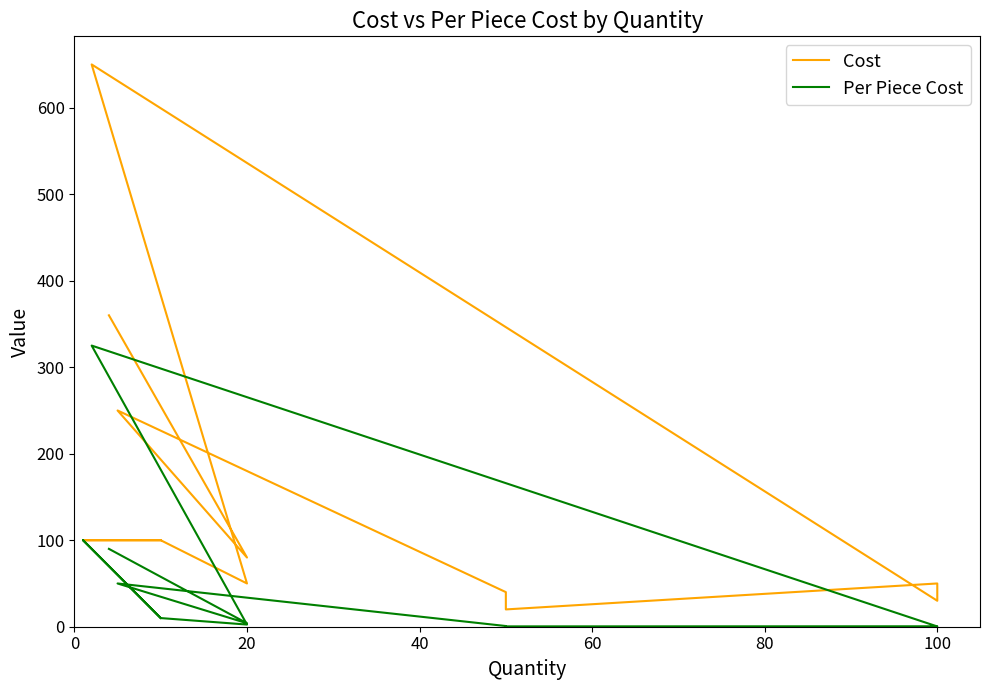

Which has a higher value, 20 or 60?

20